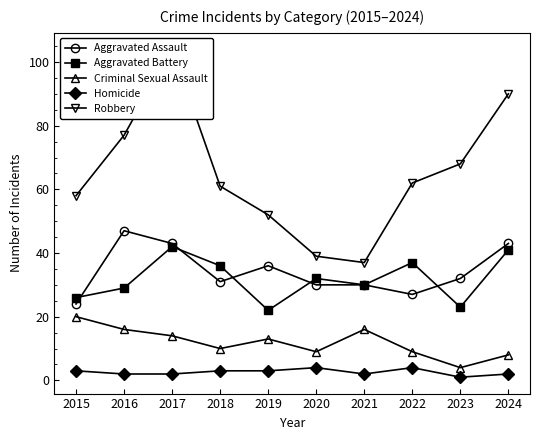

Rank the series at 2021 from highest to lowest value.

Robbery, Aggravated Assault, Aggravated Battery, Criminal Sexual Assault, Homicide